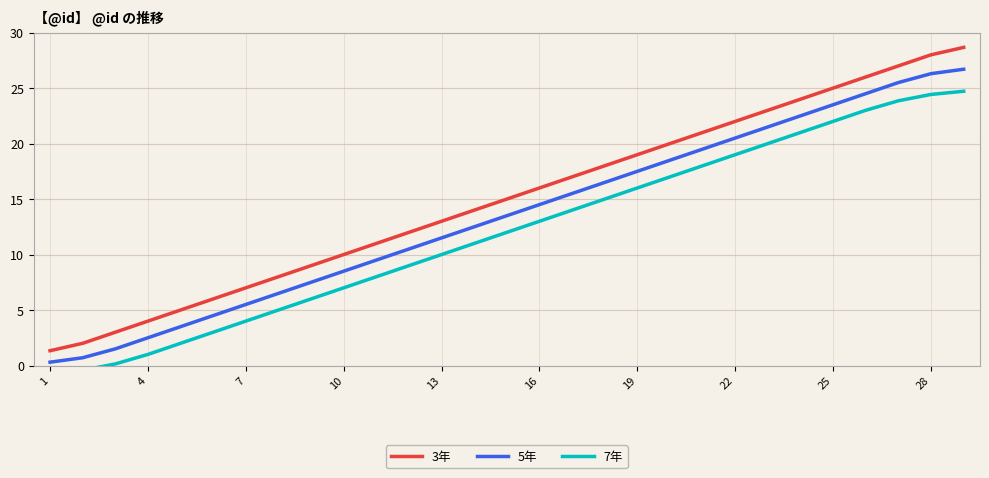

Is it true that 3年 equals 11.7 at 19?

False